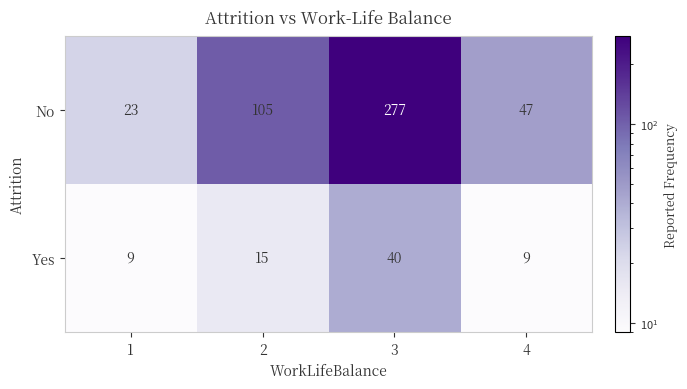

How many values in the No series are below 105?

2